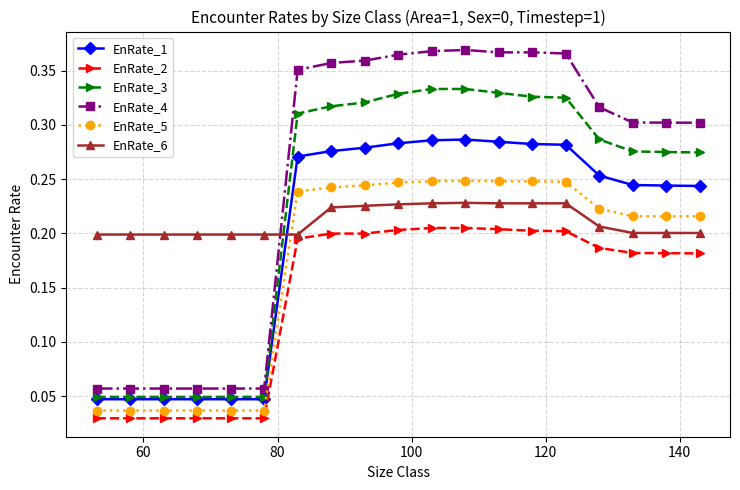

Rank the series by their maximum value, from highest to lowest.

EnRate_4, EnRate_3, EnRate_1, EnRate_5, EnRate_6, EnRate_2